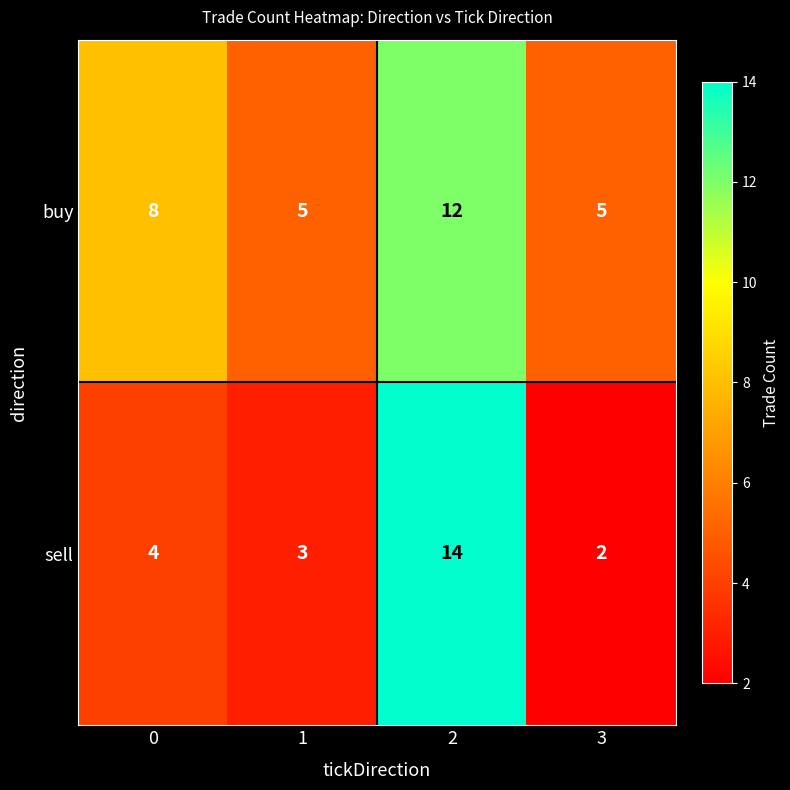

Is it true that row_1 equals 1 at 3?

False